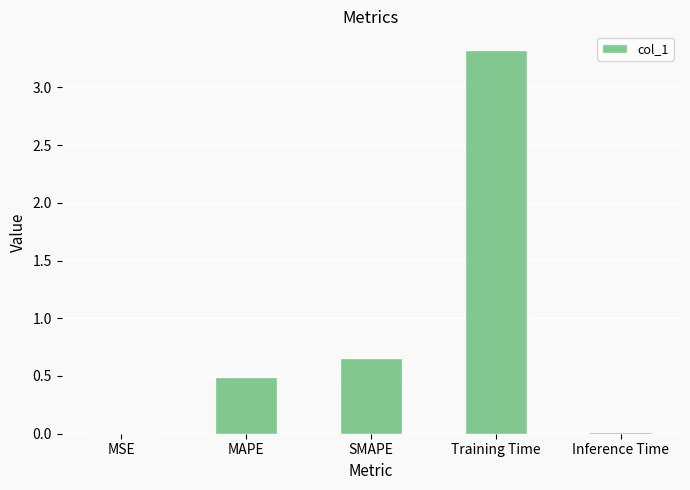

What is the sum of all values?

4.5